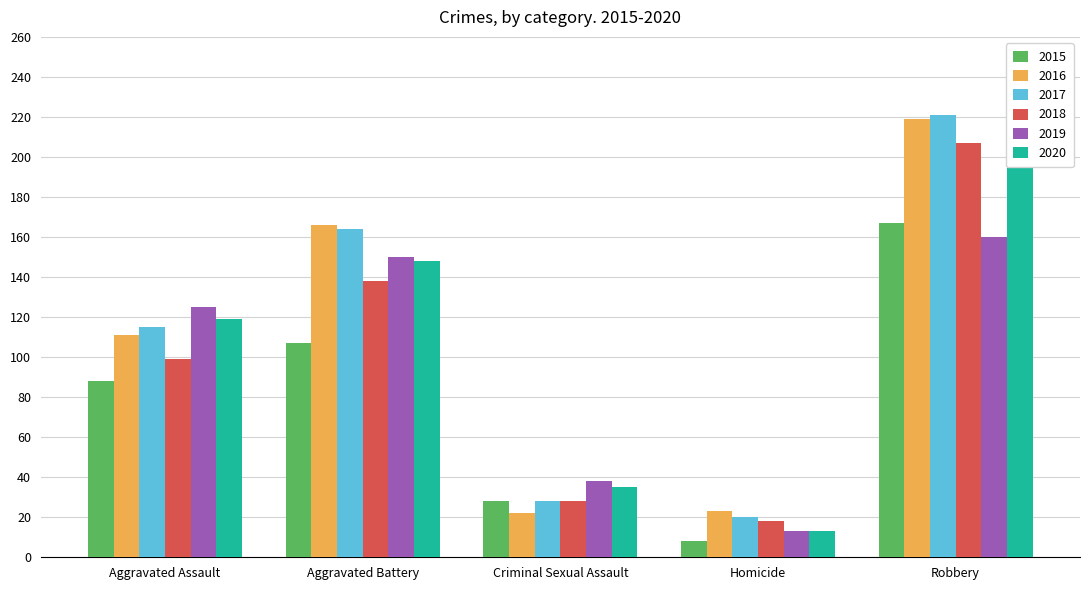

Which series has the largest total across all categories?

2017